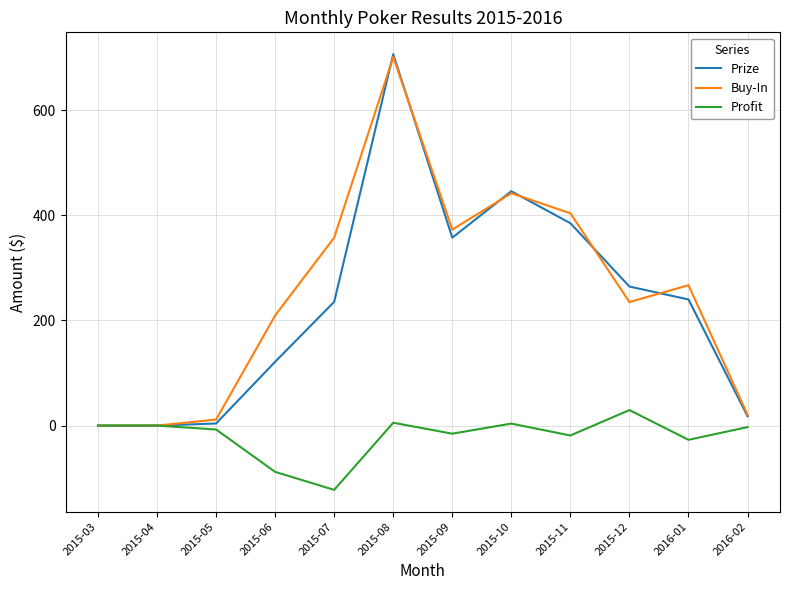

How many values in the Buy-In series are below 267?

6